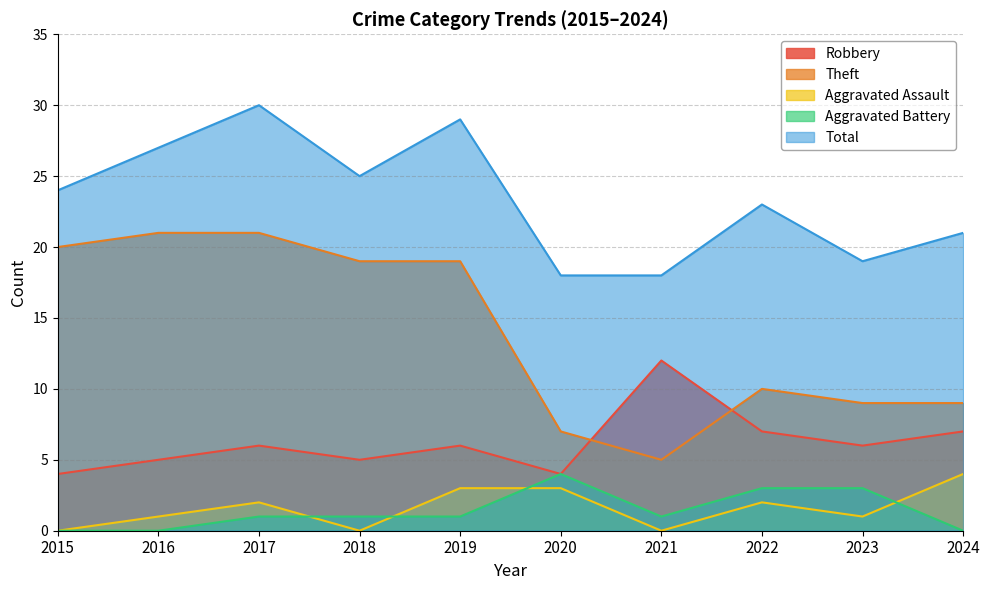

Count the number of data series in this chart.

5